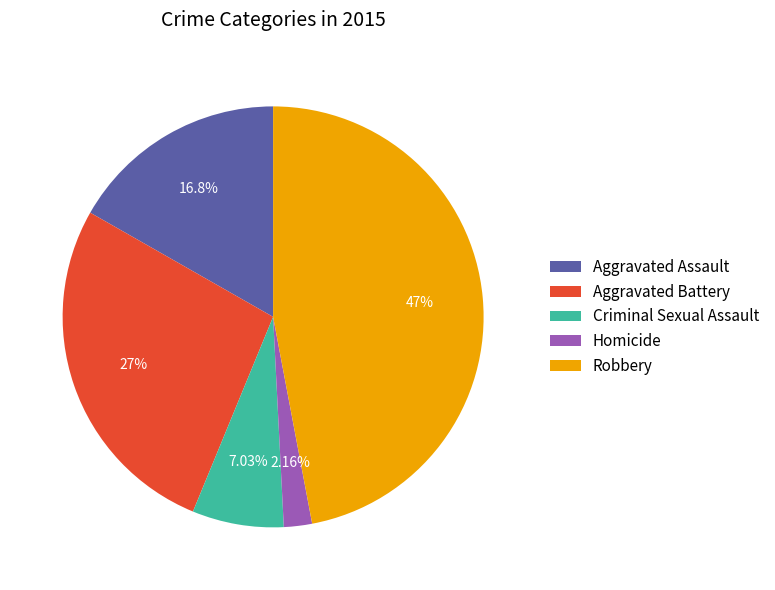

Between Robbery and Criminal Sexual Assault, which is larger?

Robbery